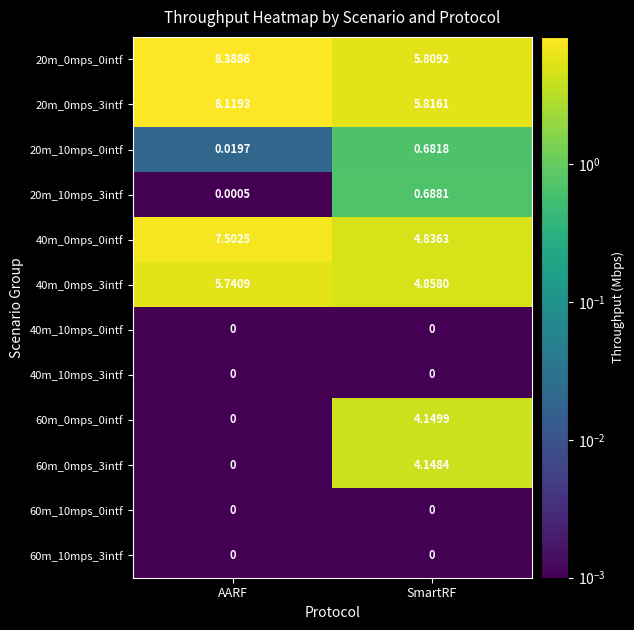

Is the value of 40m_0mps_0intf at AARF greater than the value of 20m_0mps_3intf at AARF?

No